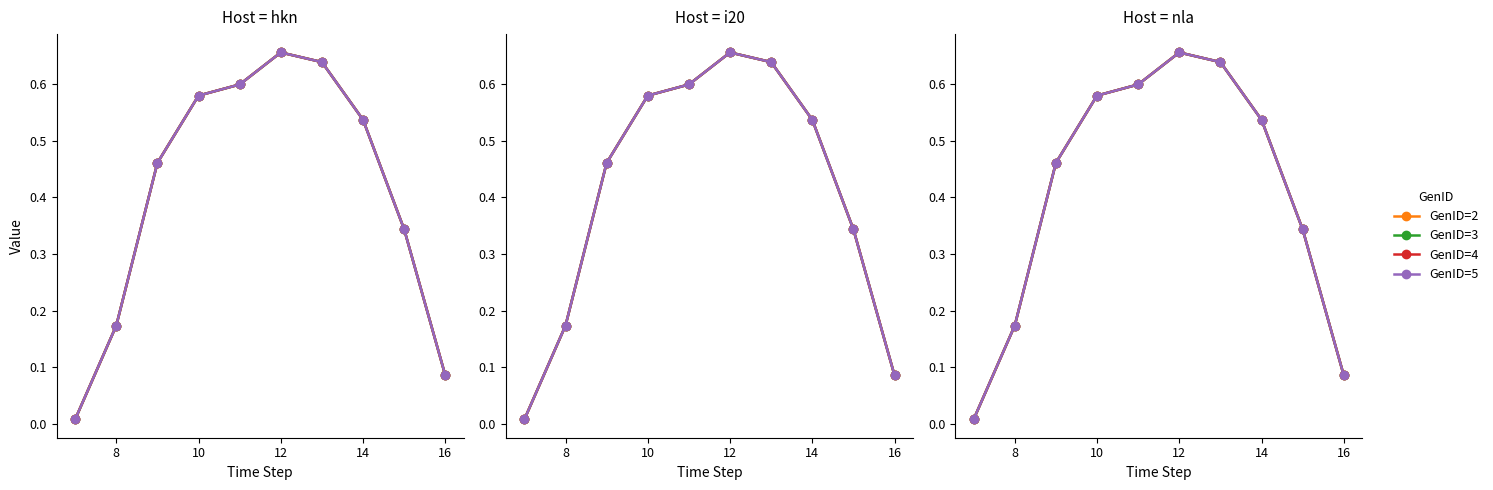

True or false: GenID=3 has a value of 0.9 at 18.

False